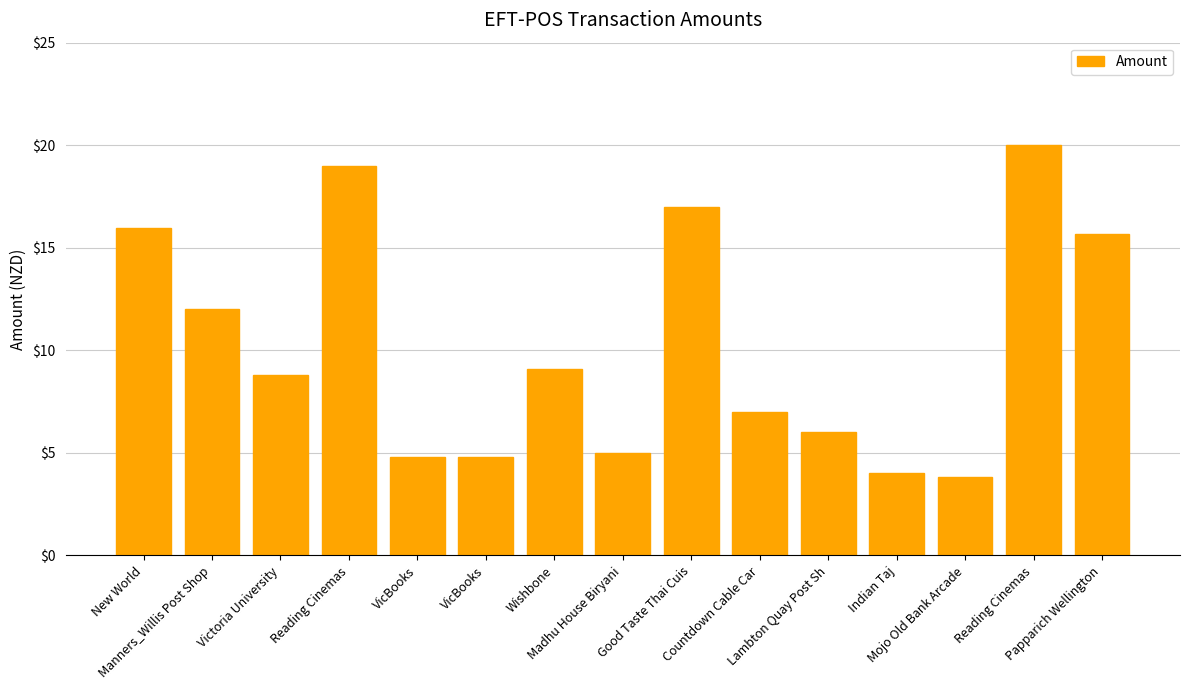

The chart shows a value of 17.0 at Good Taste Thai Cuis. True or false?

True